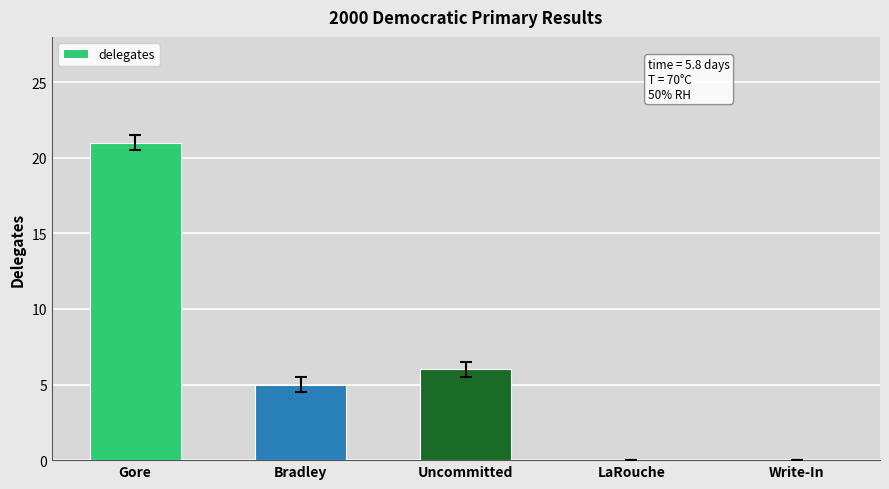

What is the difference between the values at Gore and Uncommitted?

15